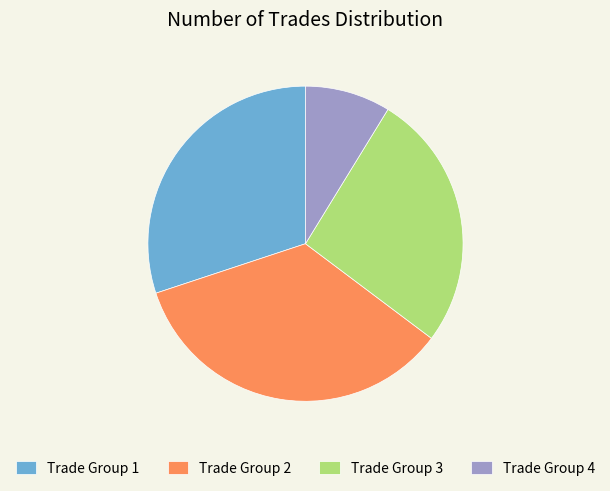

The Trade Group 4 slice represents 9% of the pie. True or false?

True